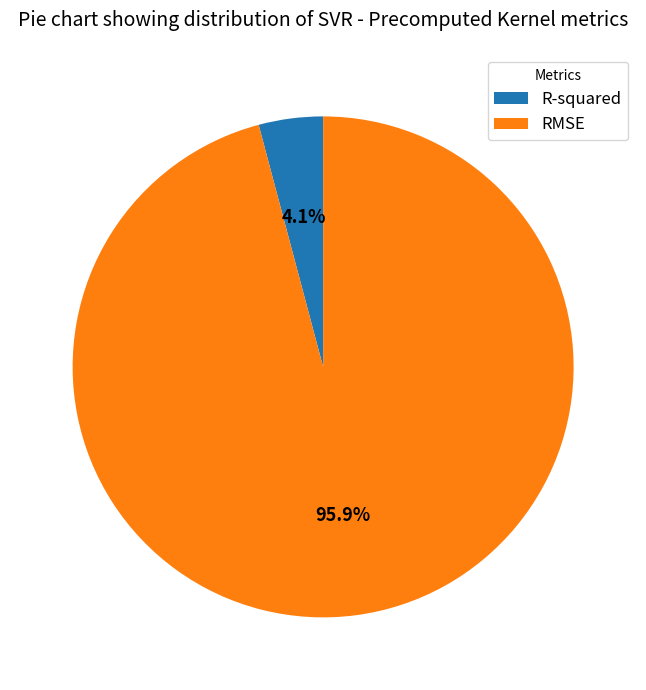

Rank the categories by value from lowest to highest.

R-squared, RMSE